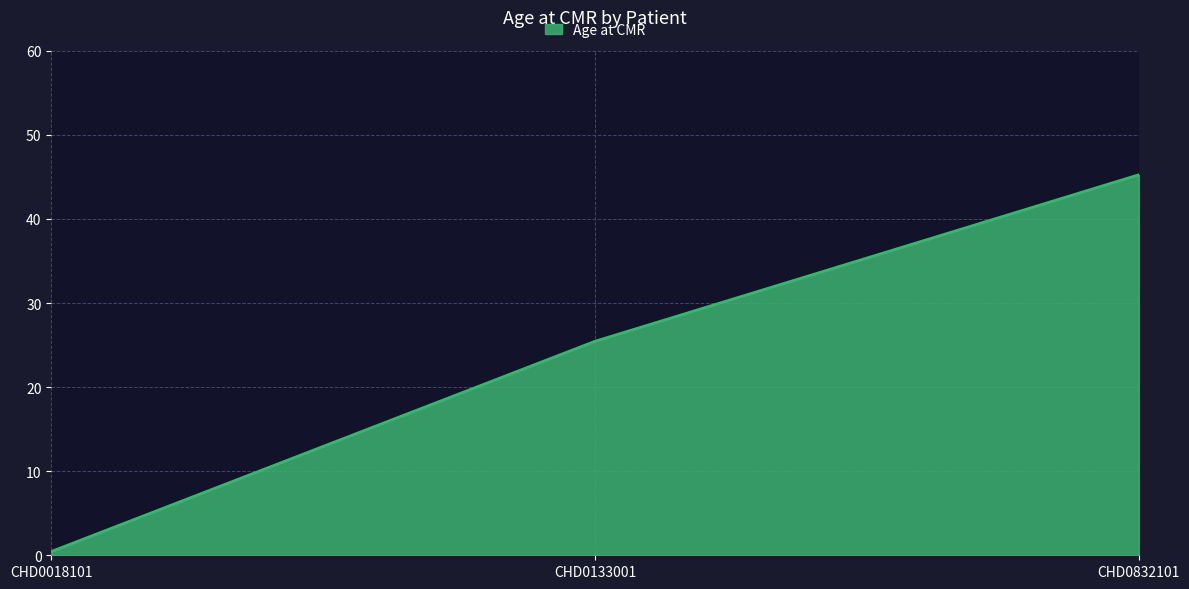

Which category has the highest value across all series?

CHD0832101